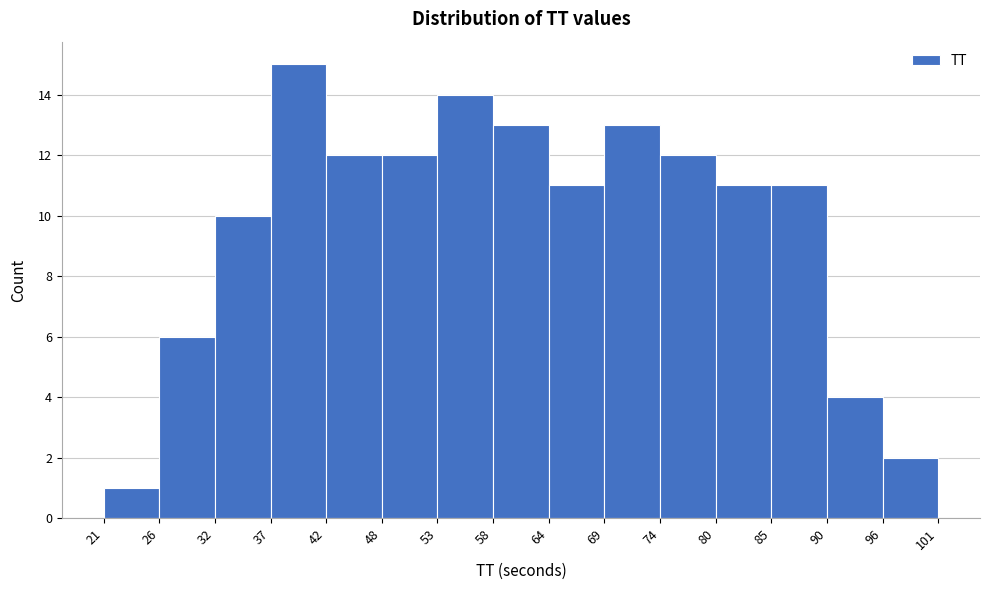

Over which range of the x-axis is the bar tallest?

37 to 42